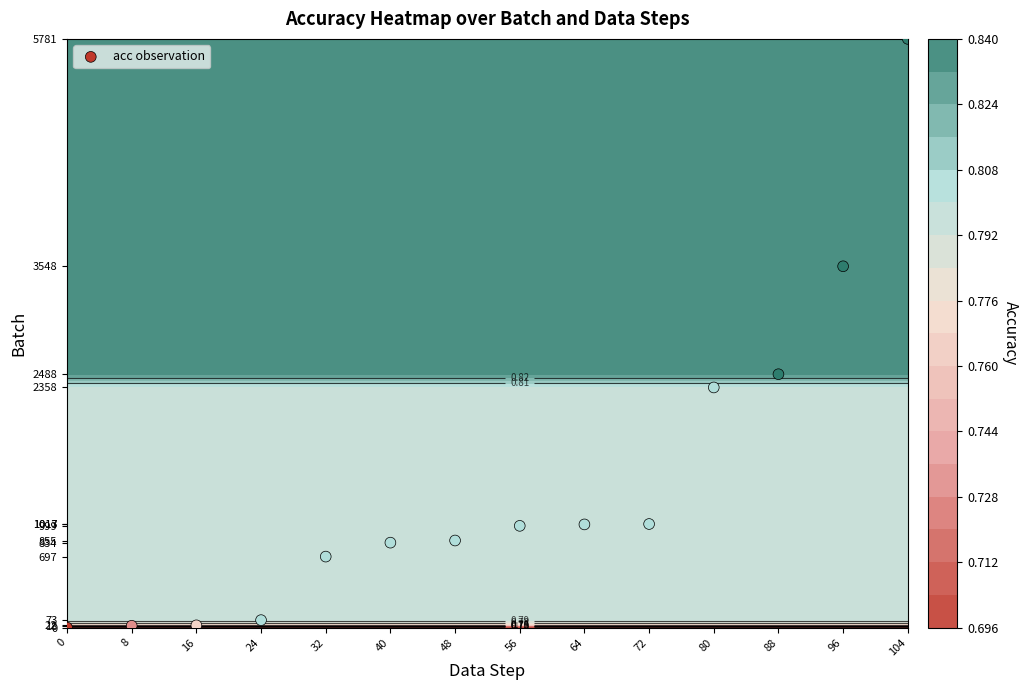

The chart shows a value of 697 at 32. True or false?

True